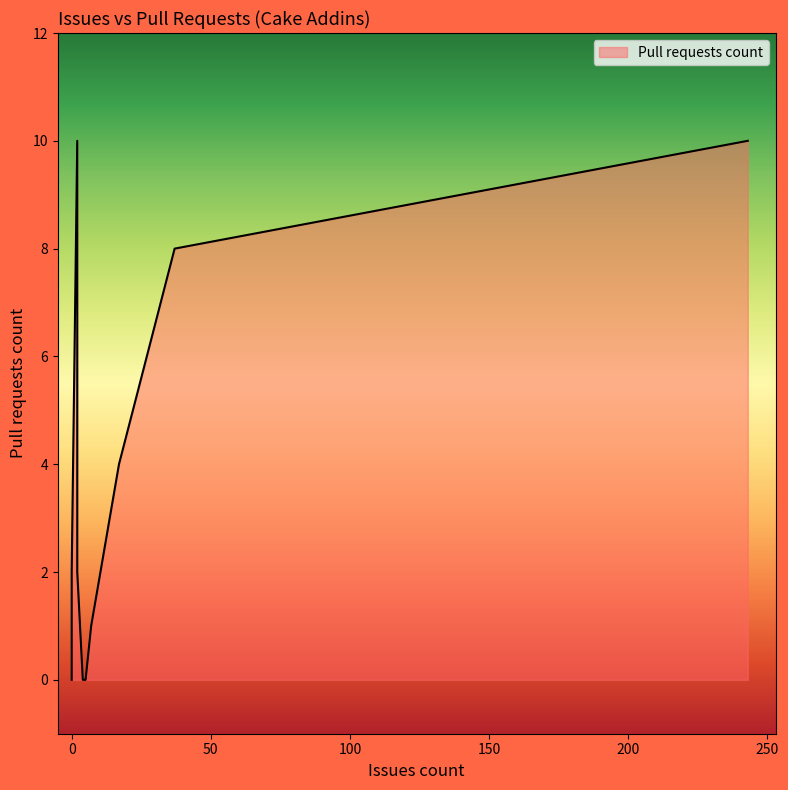

Count the values in the range 0 to 4.

12